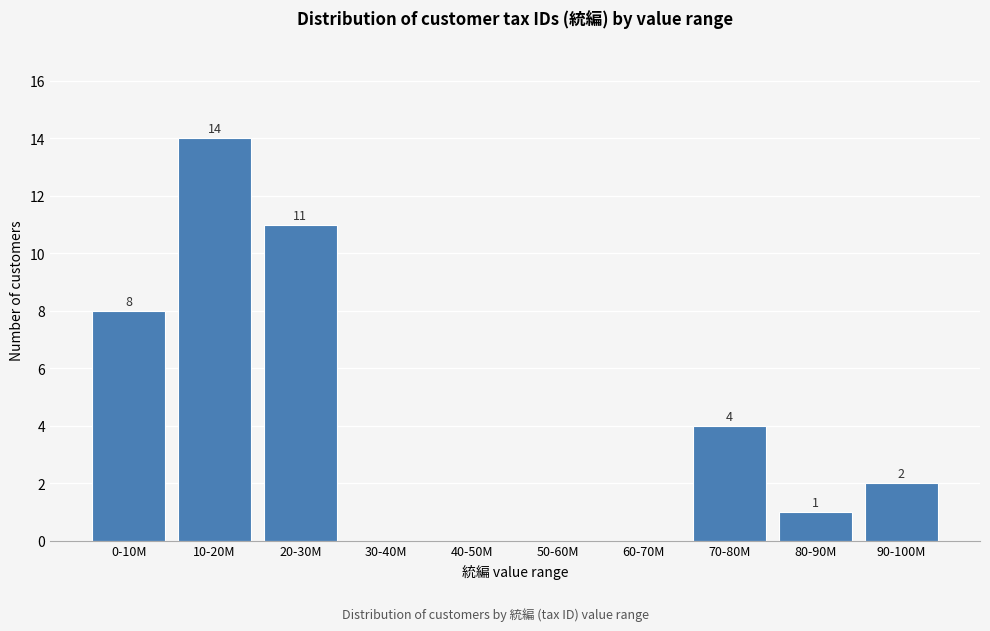

Reading left to right, list all the values displayed in this chart.

0-10M=8	10-20M=14	20-30M=11	30-40M=0	40-50M=0	50-60M=0	60-70M=0	70-80M=4	80-90M=1	90-100M=2